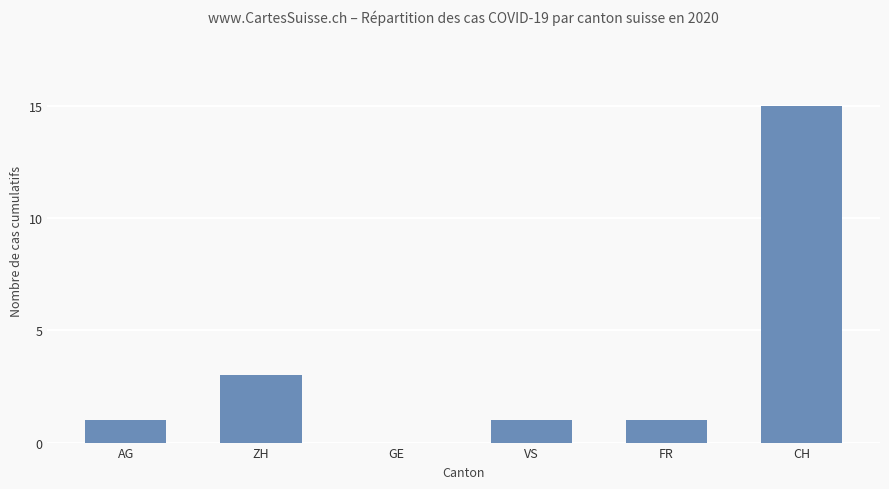

Which label corresponds to the largest value in the chart?

CH